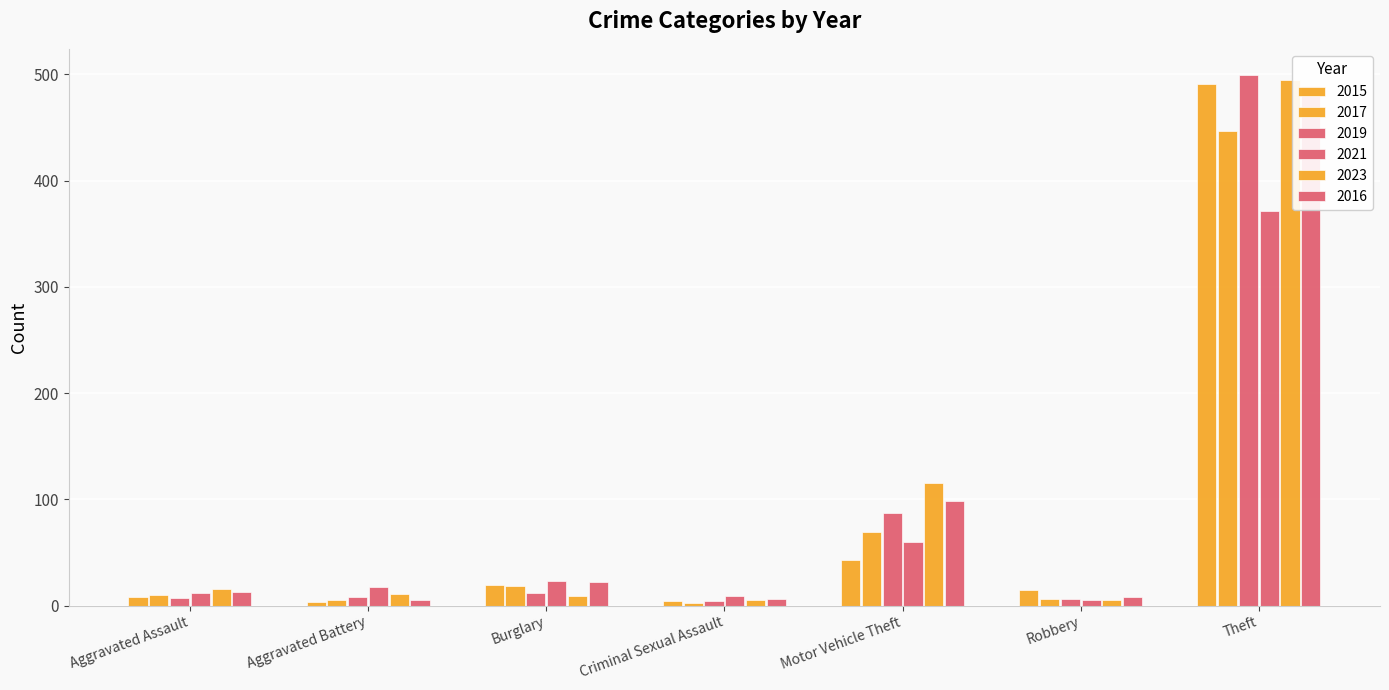

The 2019 series shows 27 at Motor Vehicle Theft. True or false?

False